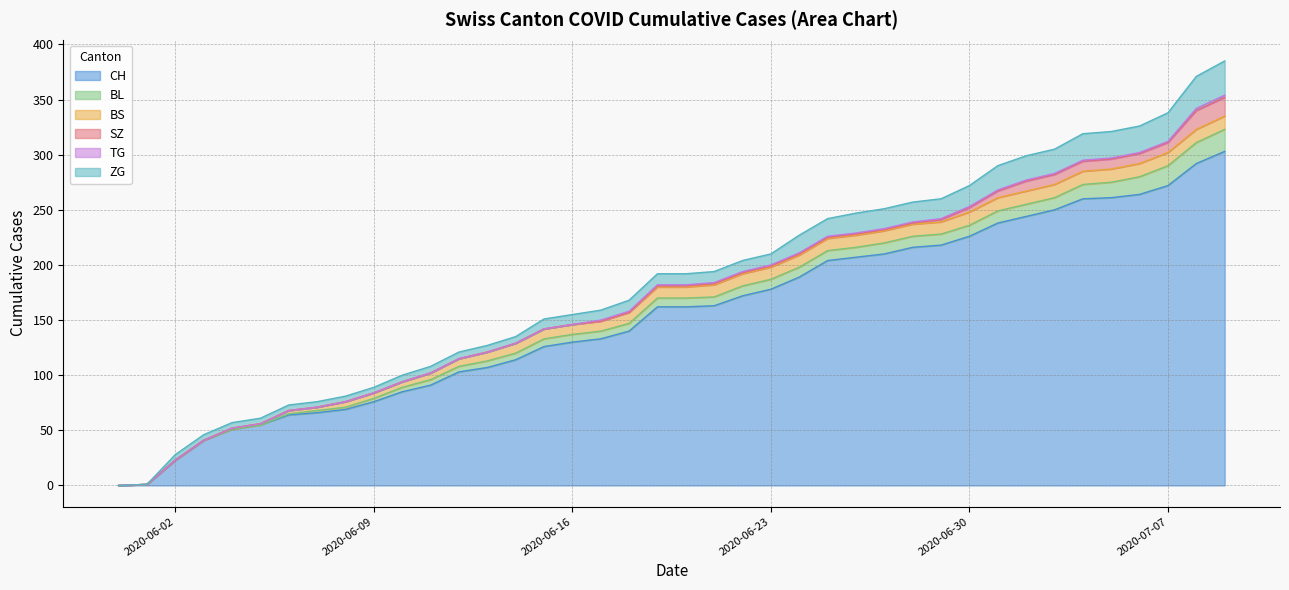

How many values in the CH series are below 162?

19